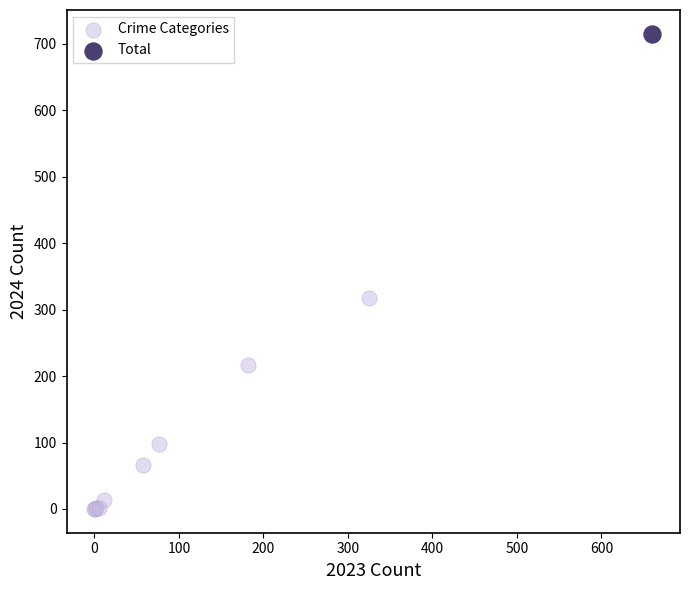

What are all the series names shown in the legend?

Crime Categories, Total